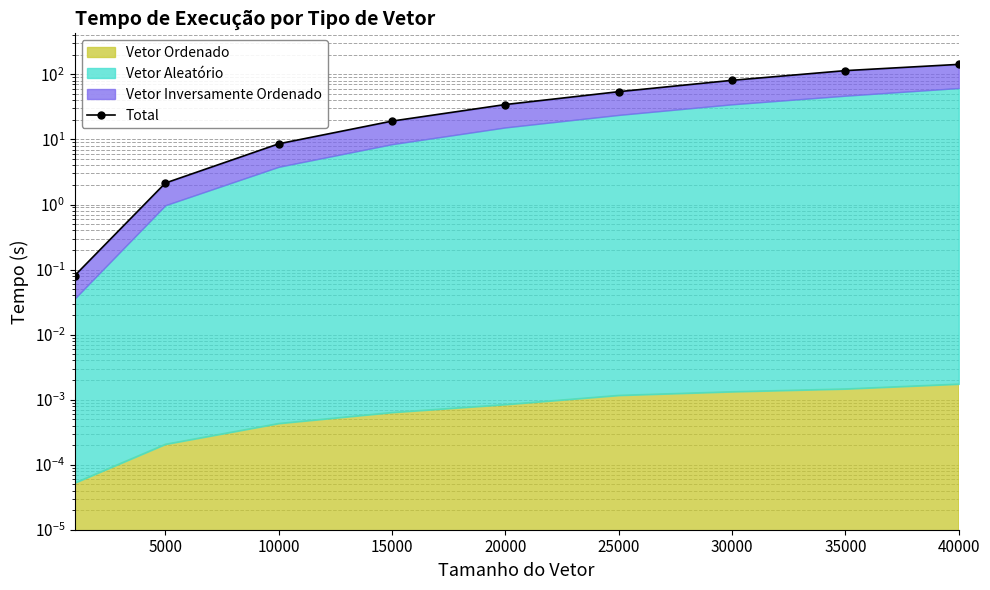

Which has a higher value, 25000 or 20000?

25000